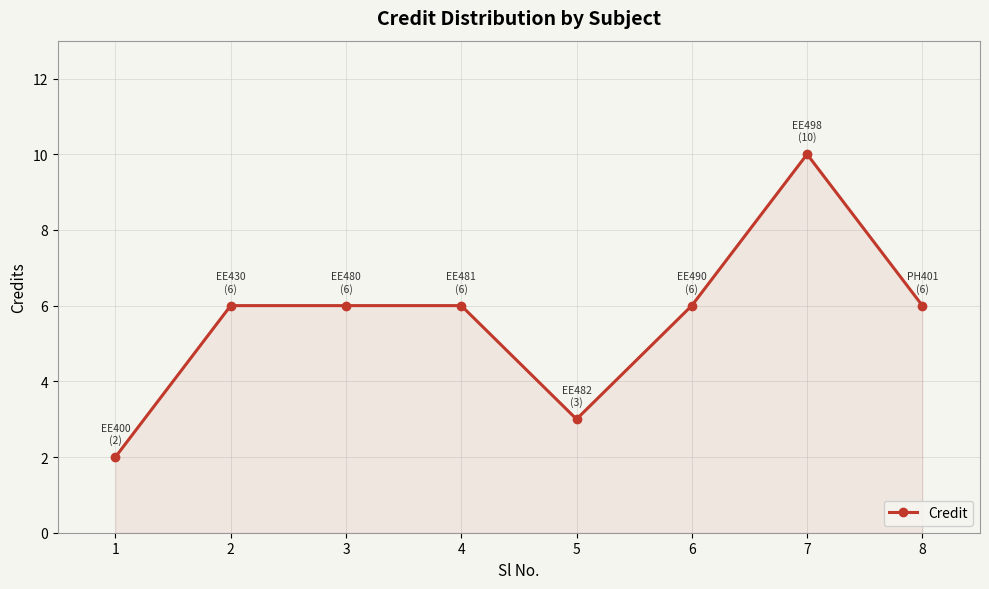

What is the value of the 5th point from the left?

3